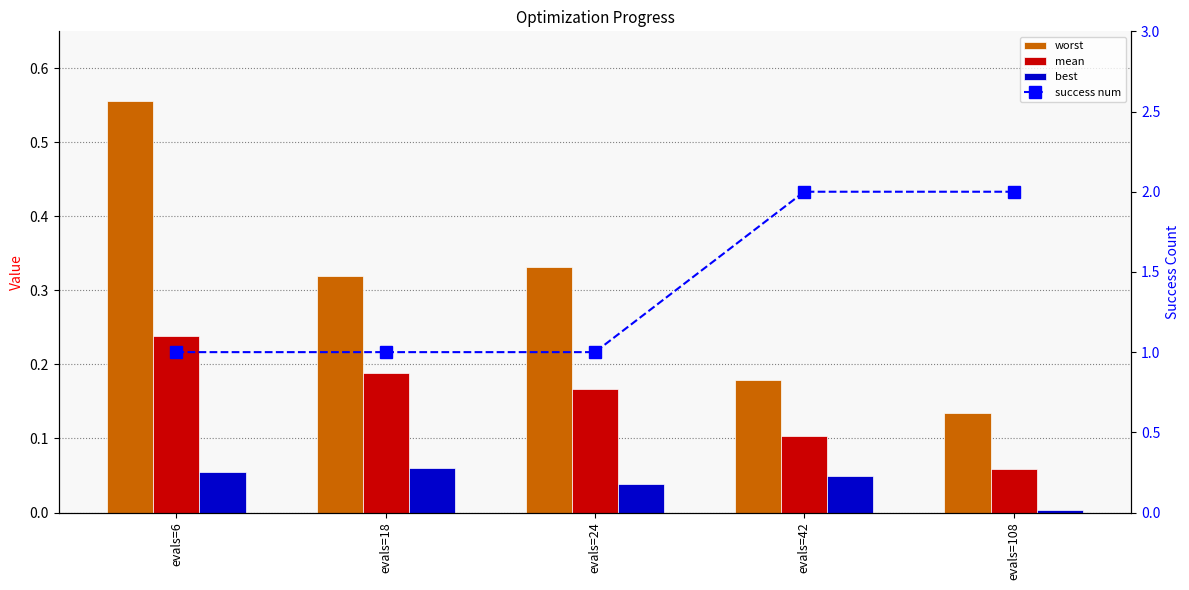

What is the difference between the highest and lowest values at evals=18?

0.9